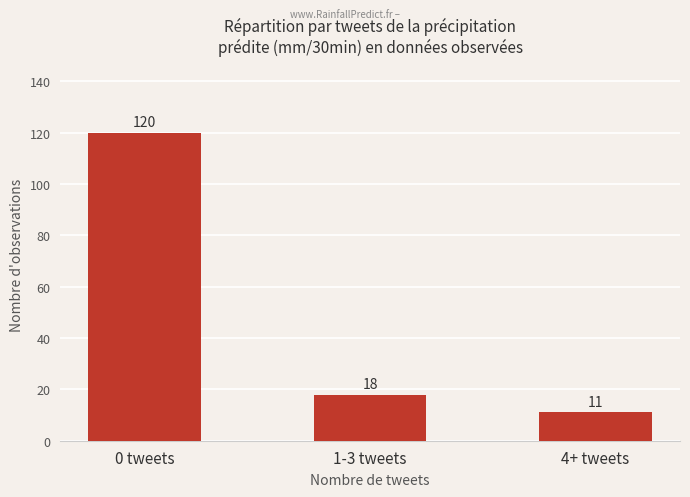

Rank the categories by value from lowest to highest.

4+ tweets, 1-3 tweets, 0 tweets